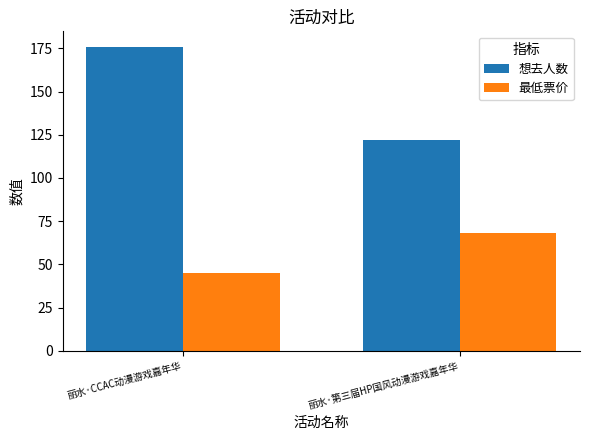

How many groups of bars are there?

2